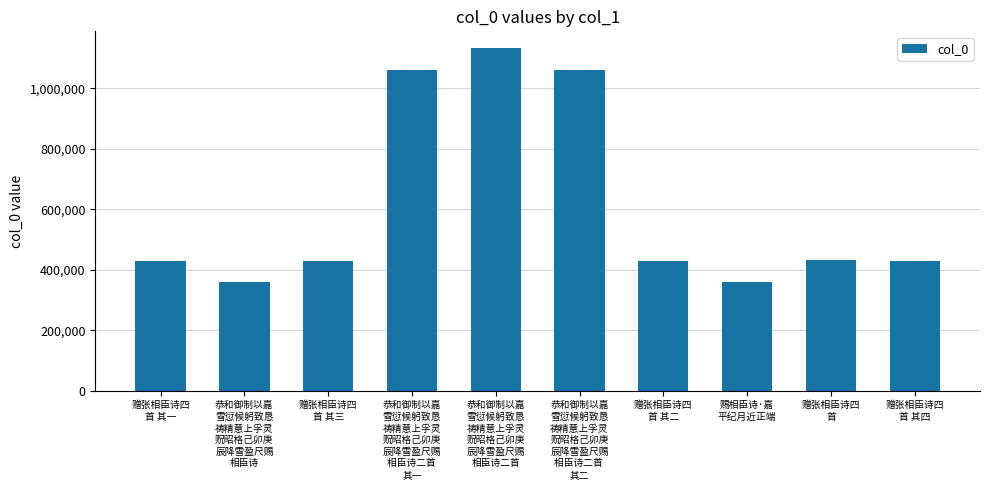

How many bars are there in total?

10